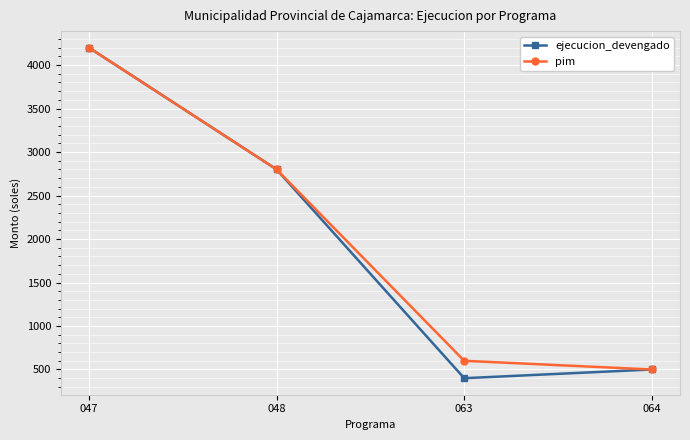

Where is ejecucion_devengado nearest to the value 2300?

048